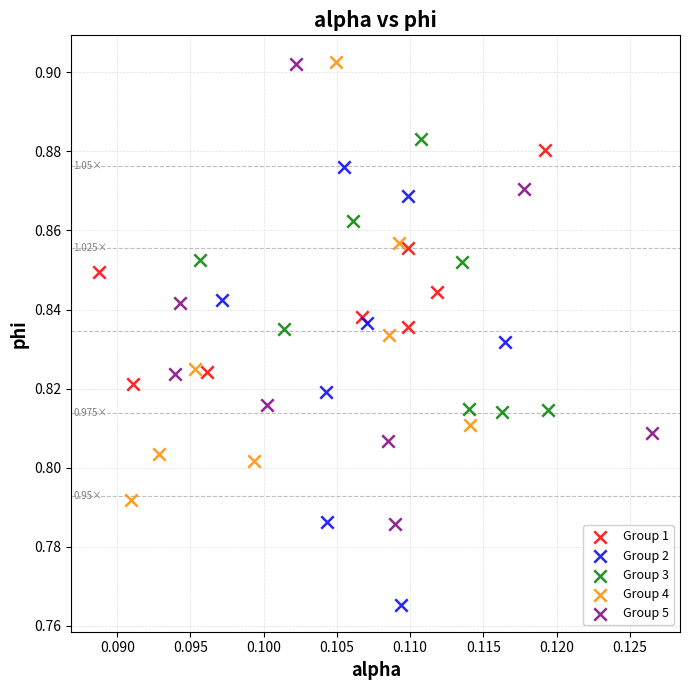

Which series reaches the minimum Y coordinate?

Group 2